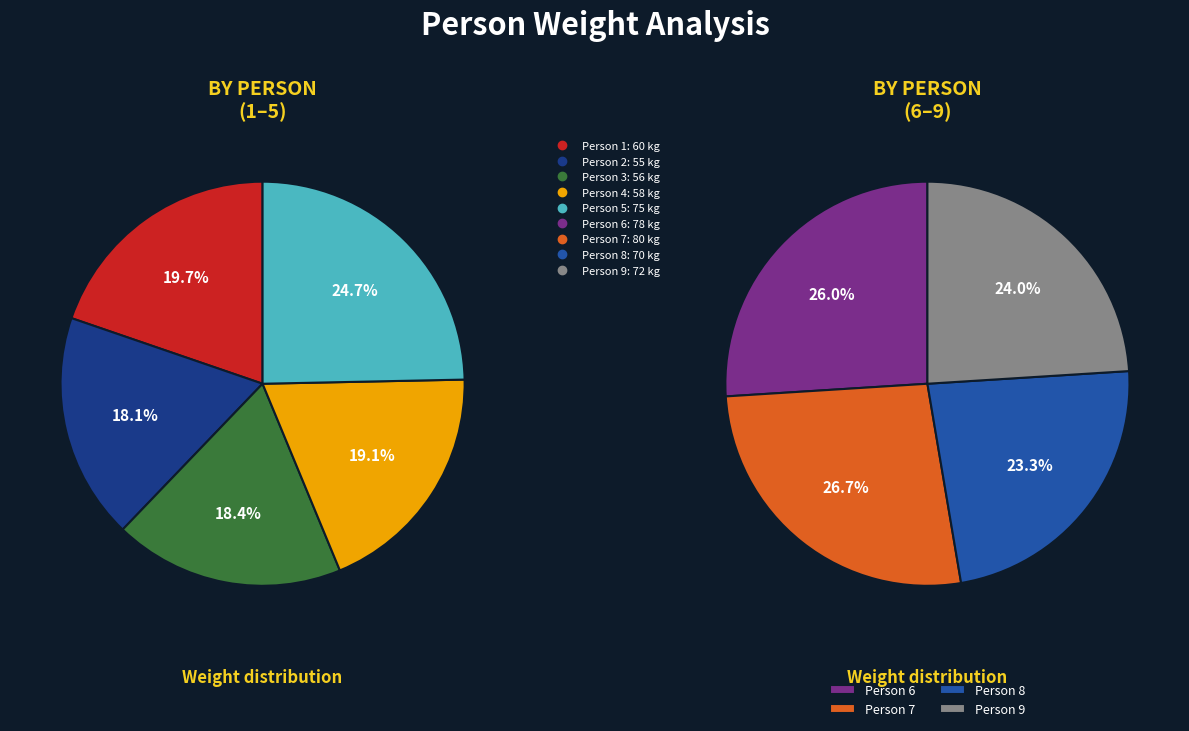

Which slice is the smallest?

2